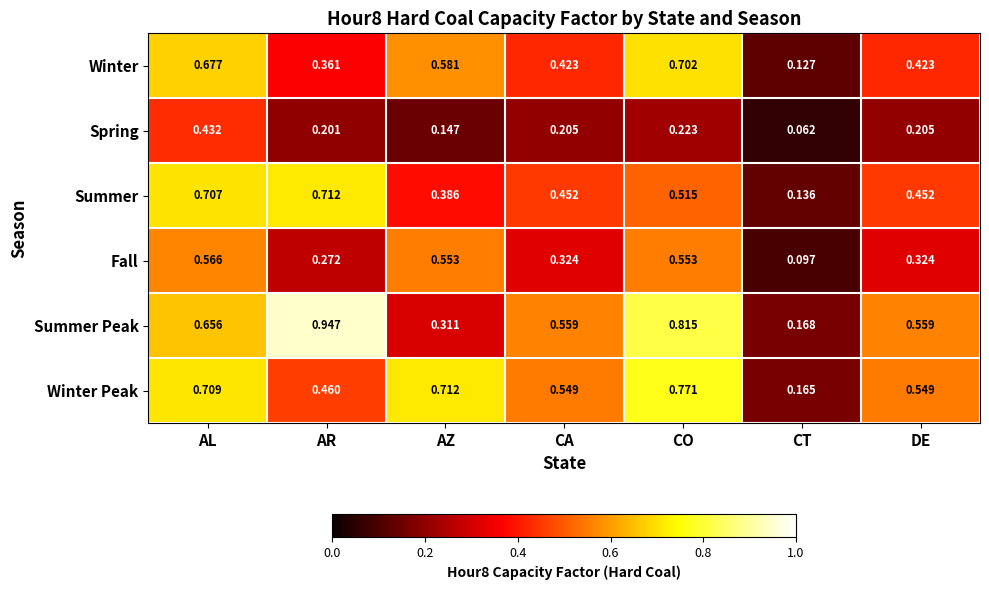

Rank the series at AL from lowest to highest value.

Spring, Fall, Summer Peak, Winter, Summer, Winter Peak